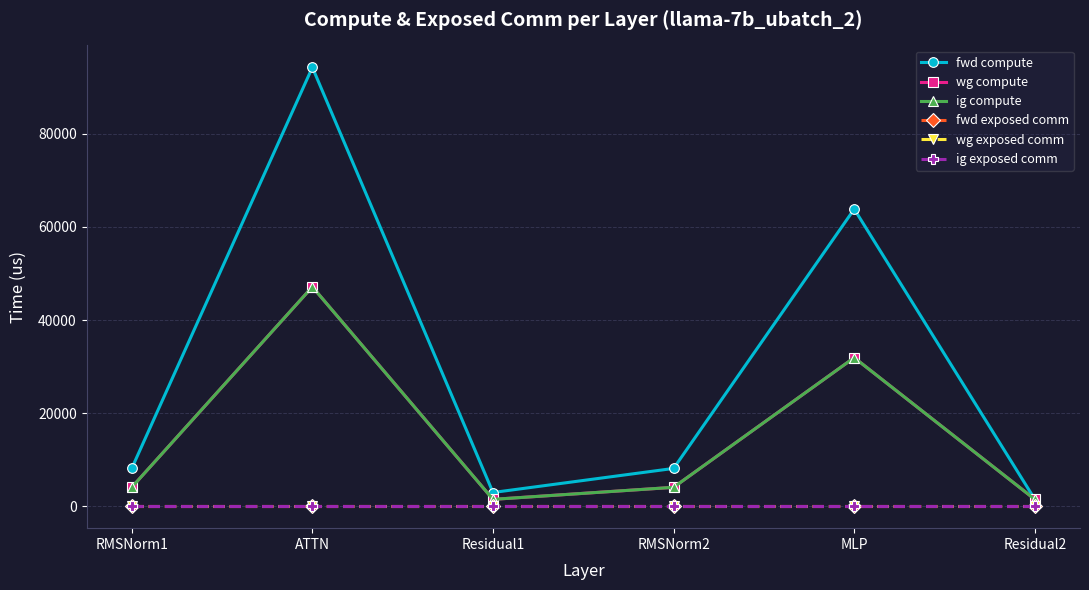

Reading left to right, list all the values displayed in this chart.

fwd compute: RMSNorm1=8120.6	ATTN=94269.3	Residual1=2947.6	RMSNorm2=8120.6	MLP=63829.0	Residual2=1473.8
wg compute: RMSNorm1=4060.3	ATTN=47134.6	Residual1=1473.8	RMSNorm2=4060.3	MLP=31914.5	Residual2=1473.8
ig compute: RMSNorm1=4060.3	ATTN=47134.6	Residual1=1473.8	RMSNorm2=4060.3	MLP=31914.5	Residual2=1473.8
fwd exposed comm: RMSNorm1=0.0	ATTN=0.0	Residual1=0.0	RMSNorm2=0.0	MLP=0.0	Residual2=0.0
wg exposed comm: RMSNorm1=0.0	ATTN=0.0	Residual1=0.0	RMSNorm2=0.0	MLP=0.0	Residual2=0.0
ig exposed comm: RMSNorm1=0.0	ATTN=0.0	Residual1=0.0	RMSNorm2=0.0	MLP=0.0	Residual2=0.0